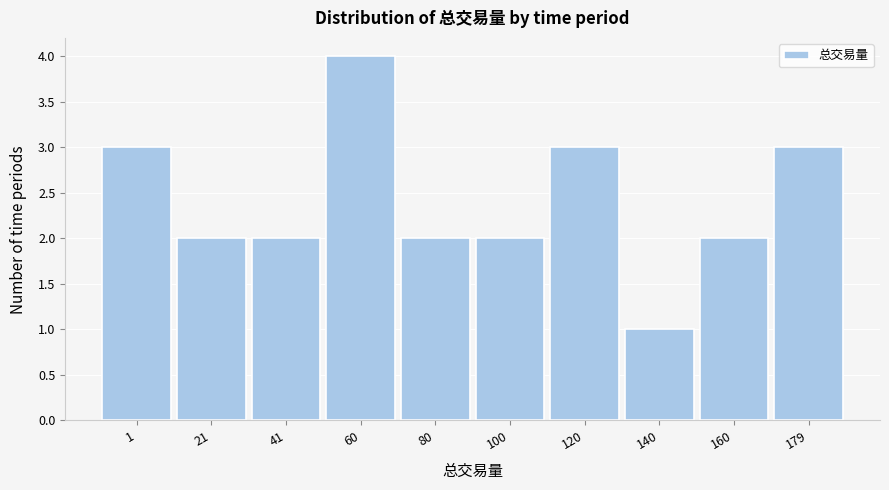

Reading right to left, extract all data points from this chart.

3	2	1	3	2	2	4	2	2	3